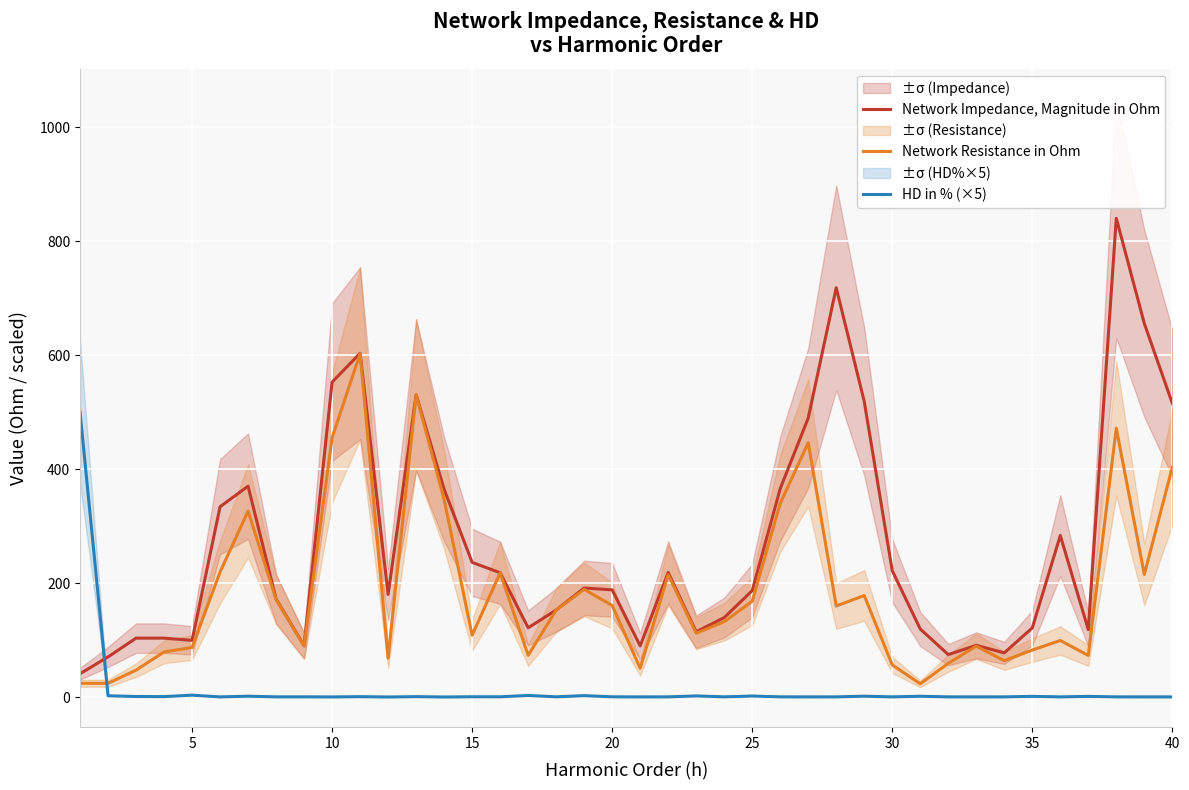

List the series in order of their overall mean, lowest first.

HD in % (×5), Network Resistance in Ohm, Network Impedance, Magnitude in Ohm